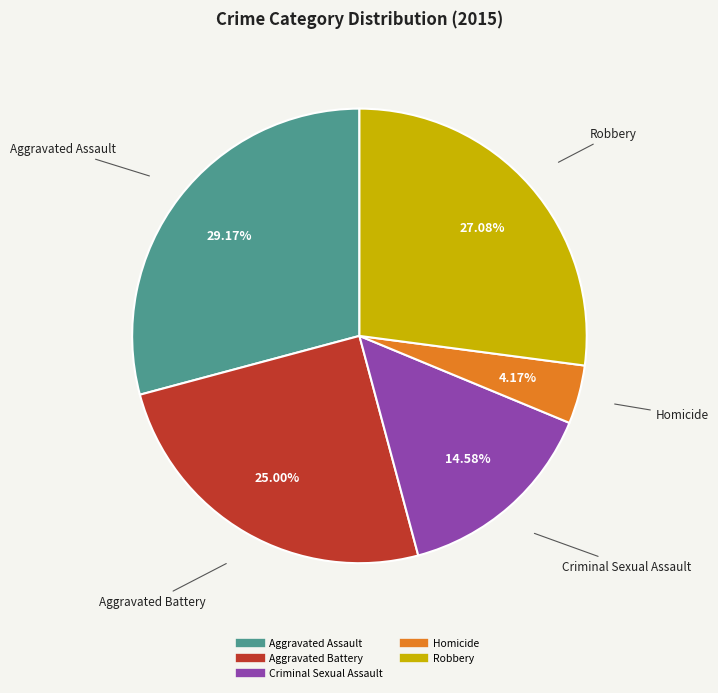

To the nearest percent, what portion does Criminal Sexual Assault represent?

15%